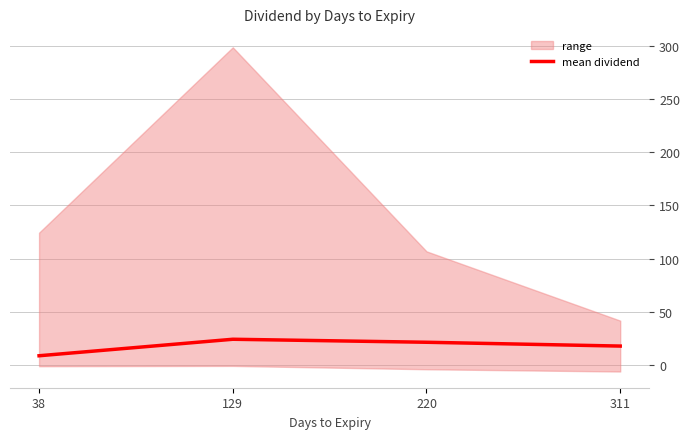

True or false: there are more than 0 points higher than both neighbors.

True